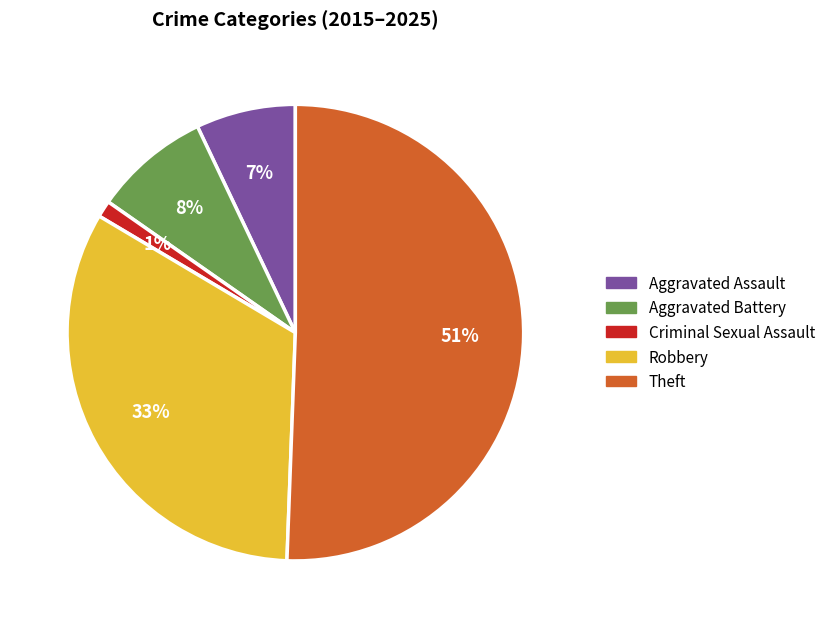

What is the smallest slice in the pie chart?

Criminal Sexual Assault